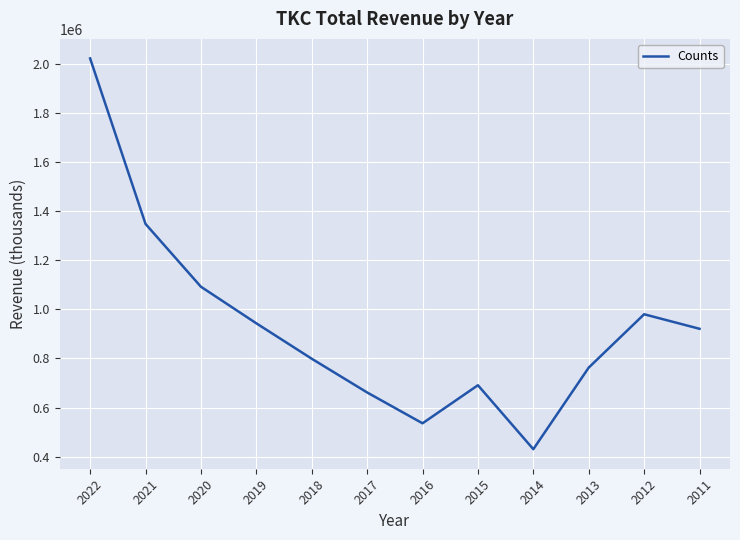

How many values are below 920800?

6